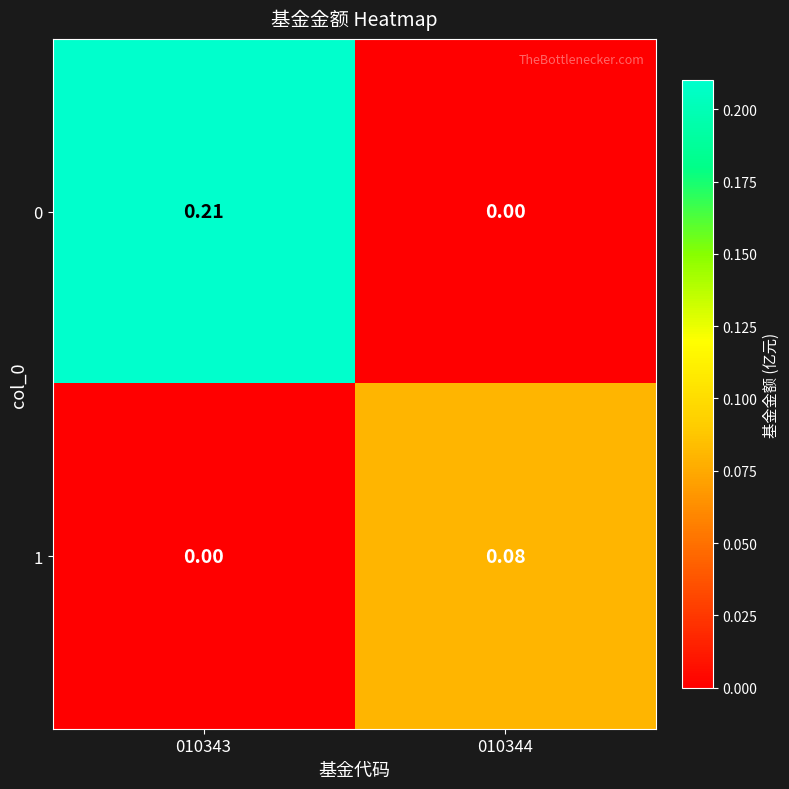

Is the value of 1 at 010344 greater than the value of 0 at 010343?

No